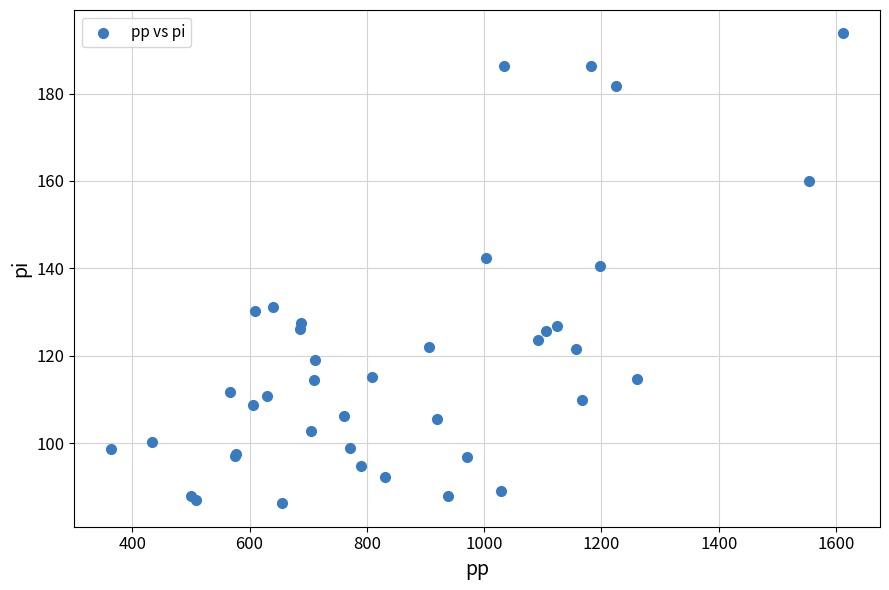

What Y value in the scatter plot is closest to 139?

140.6